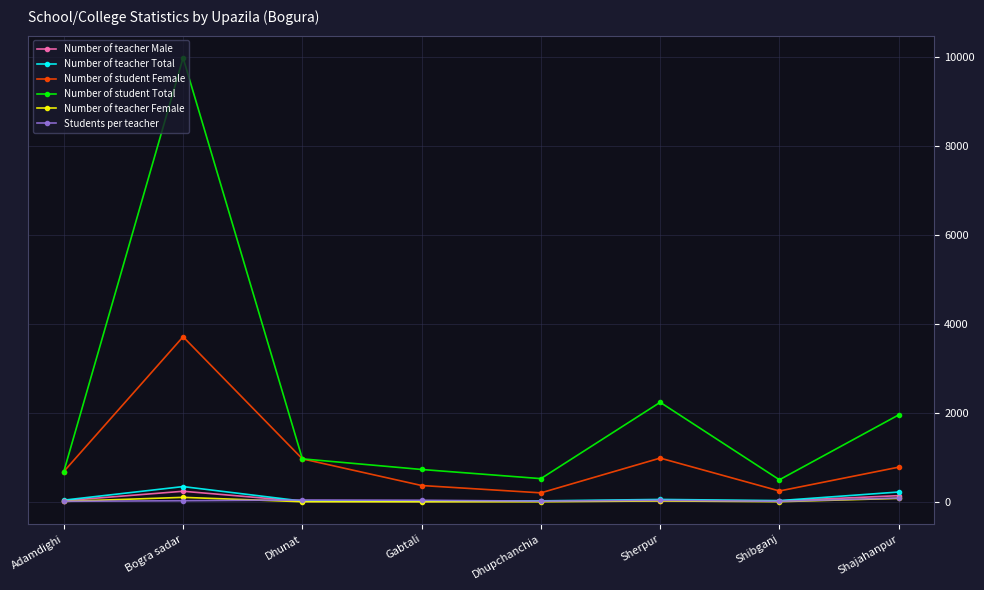

How many values in the Number of student Female series are below 784?

4